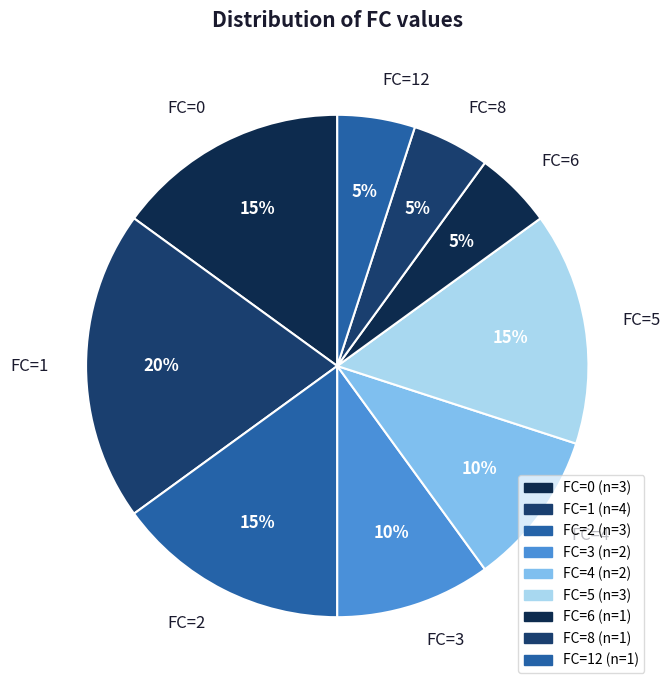

The FC=2 slice represents 23% of the pie. True or false?

False